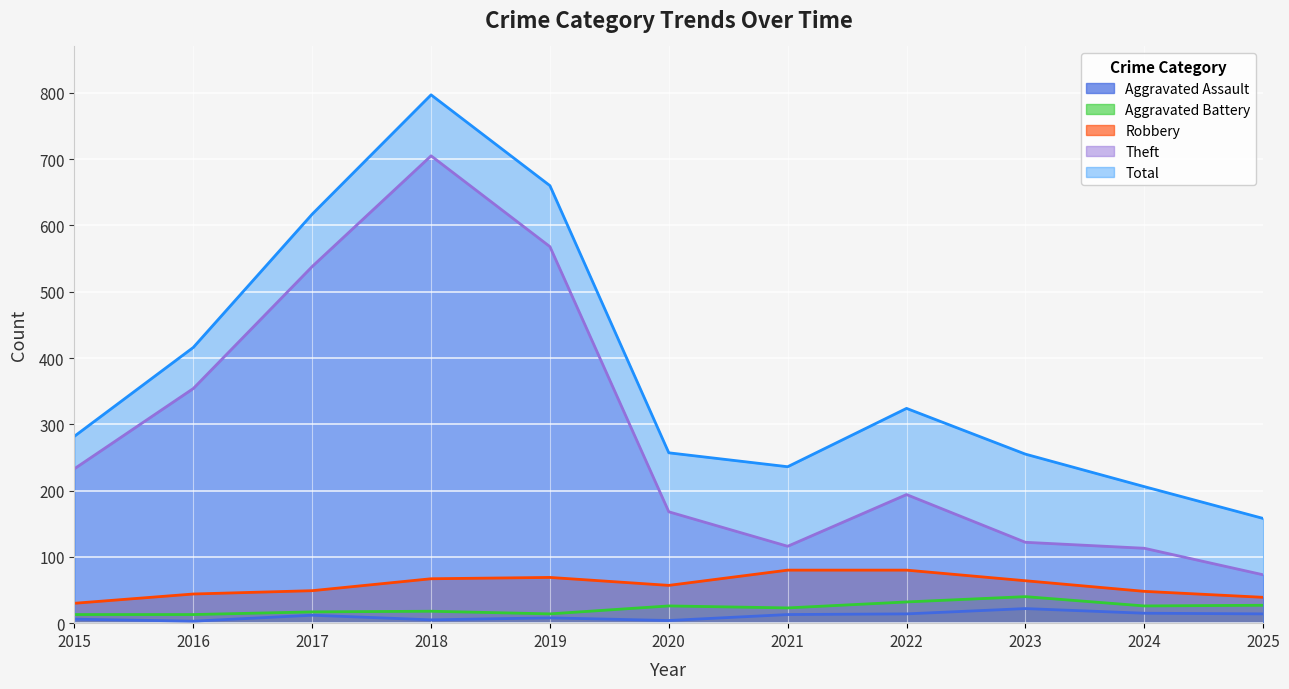

What is the minimum value for Robbery?

30